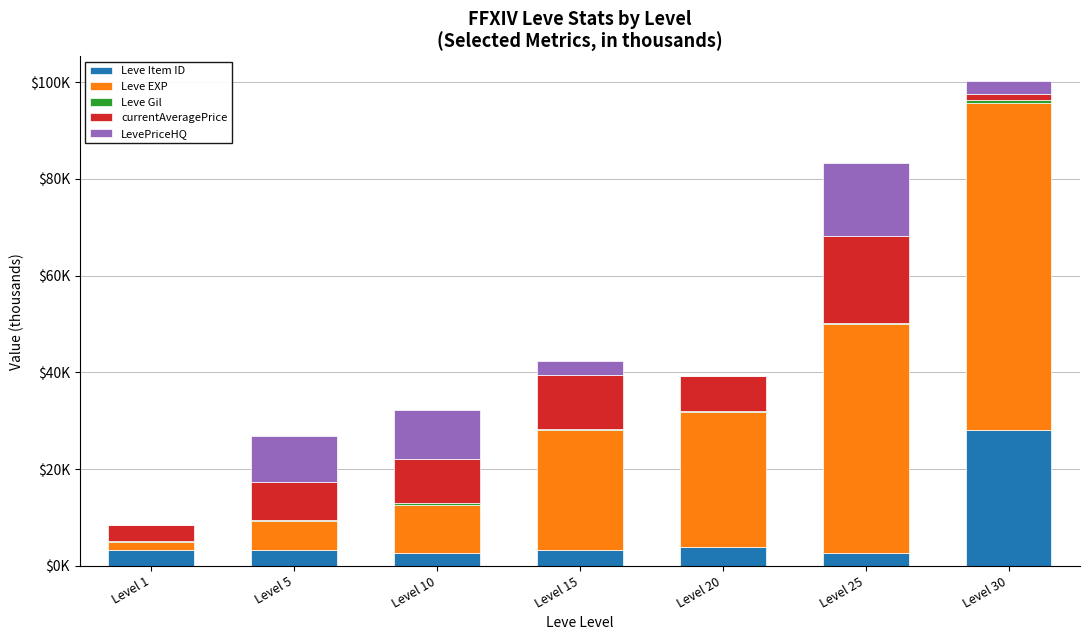

What is the difference between the maximum and minimum values in the LevePriceHQ series?

15.0